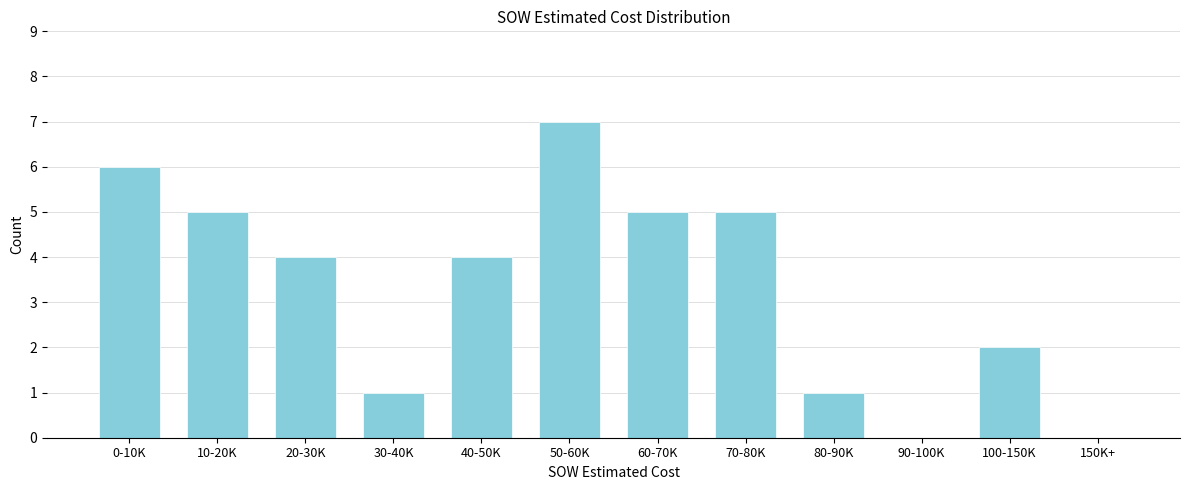

Reading right to left, what are all the values shown in this chart?

150K+=0	100-150K=2	90-100K=0	80-90K=1	70-80K=5	60-70K=5	50-60K=7	40-50K=4	30-40K=1	20-30K=4	10-20K=5	0-10K=6